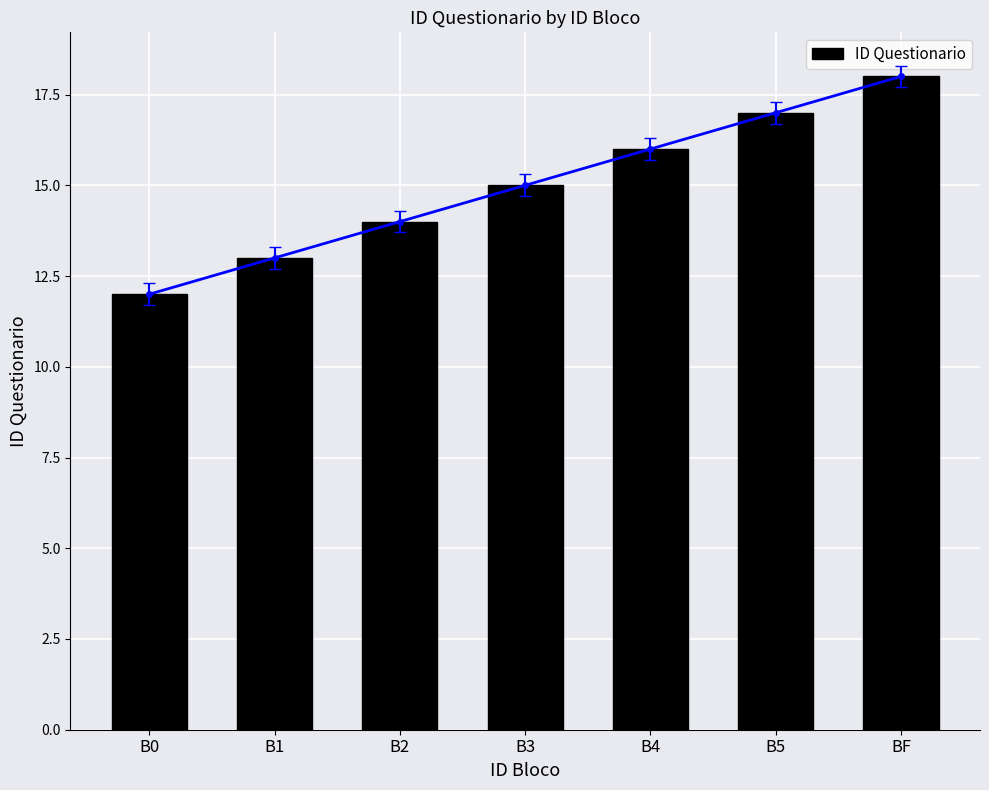

Which label corresponds to the largest value in the chart?

BF